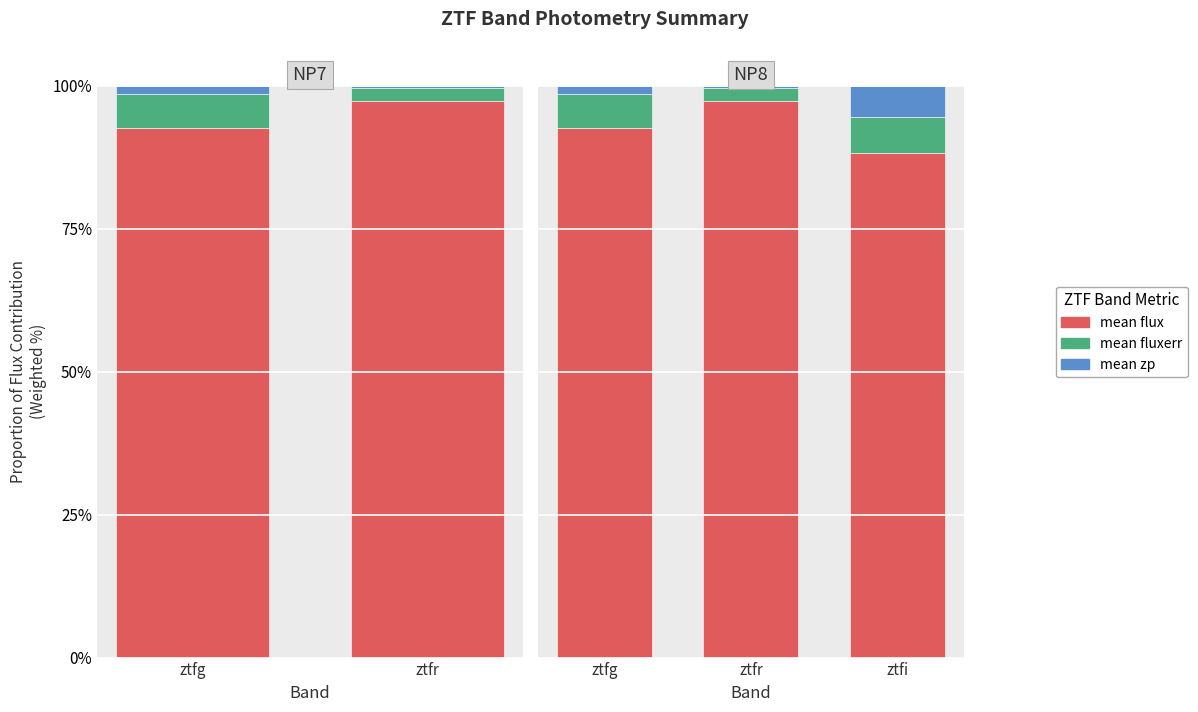

What is the value of the mean_flux bar at the 1st from the left?

92.6